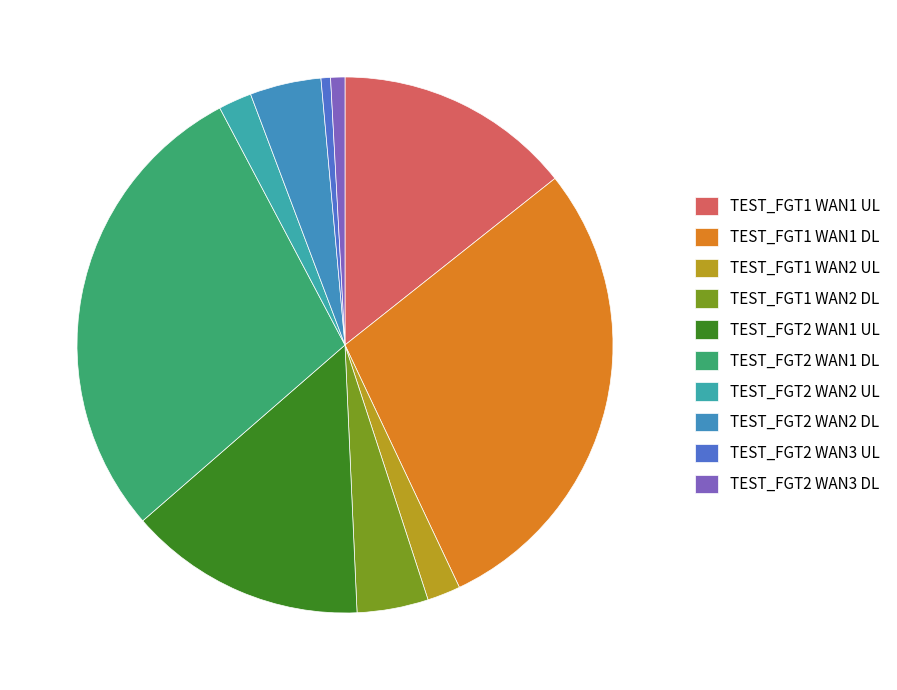

Is there a majority slice in this chart?

No